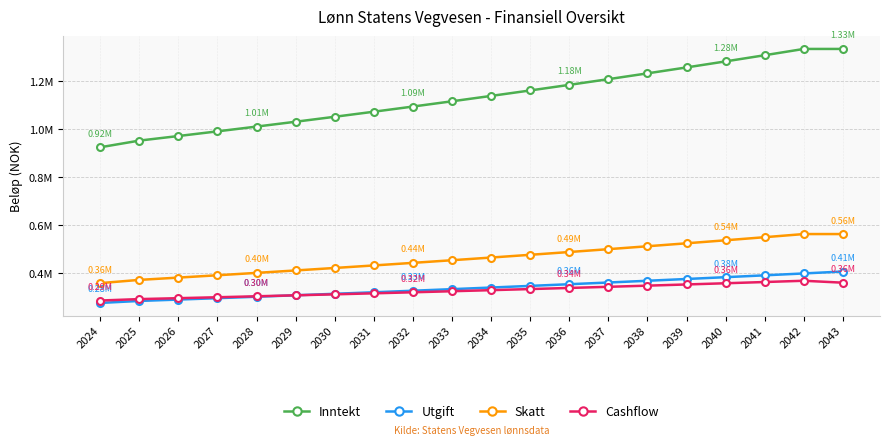

Is this an area chart (filled region under the line)?

No